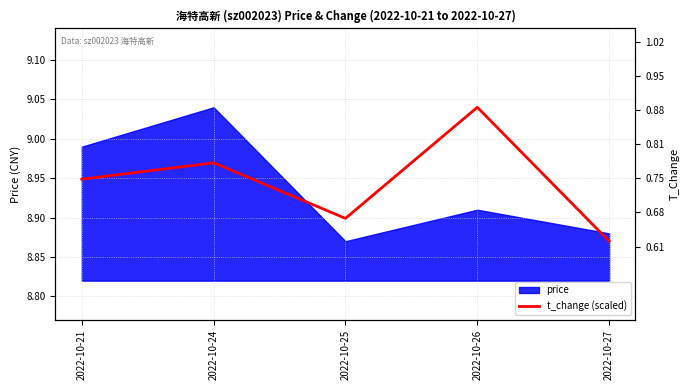

Does the chart display data point markers on the line(s)?

No